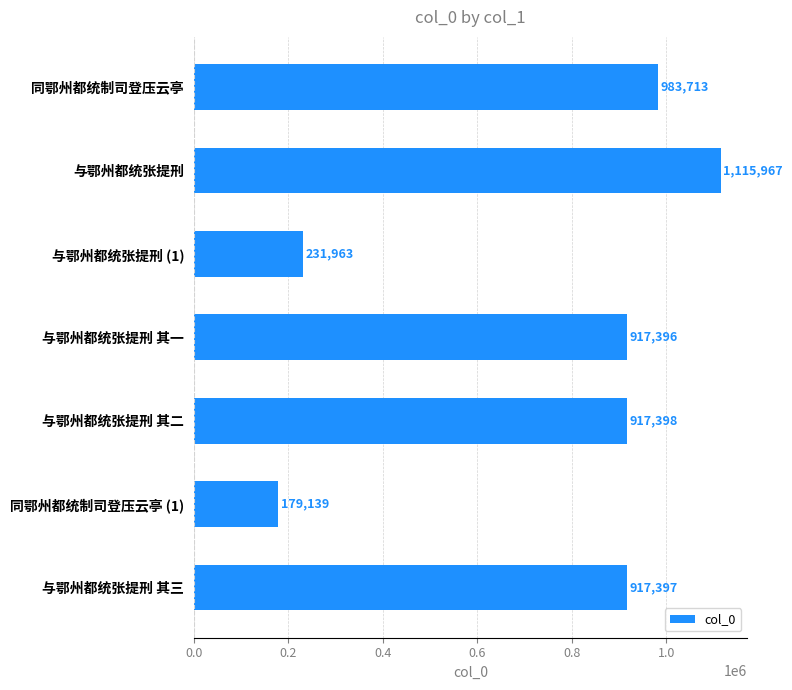

Reading bottom to top, what are all the values shown in this chart?

与鄂州都统张提刑 其三=917397	同鄂州都统制司登压云亭 (1)=179139	与鄂州都统张提刑 其二=917398	与鄂州都统张提刑 其一=917396	与鄂州都统张提刑 (1)=231963	与鄂州都统张提刑=1115967	同鄂州都统制司登压云亭=983713